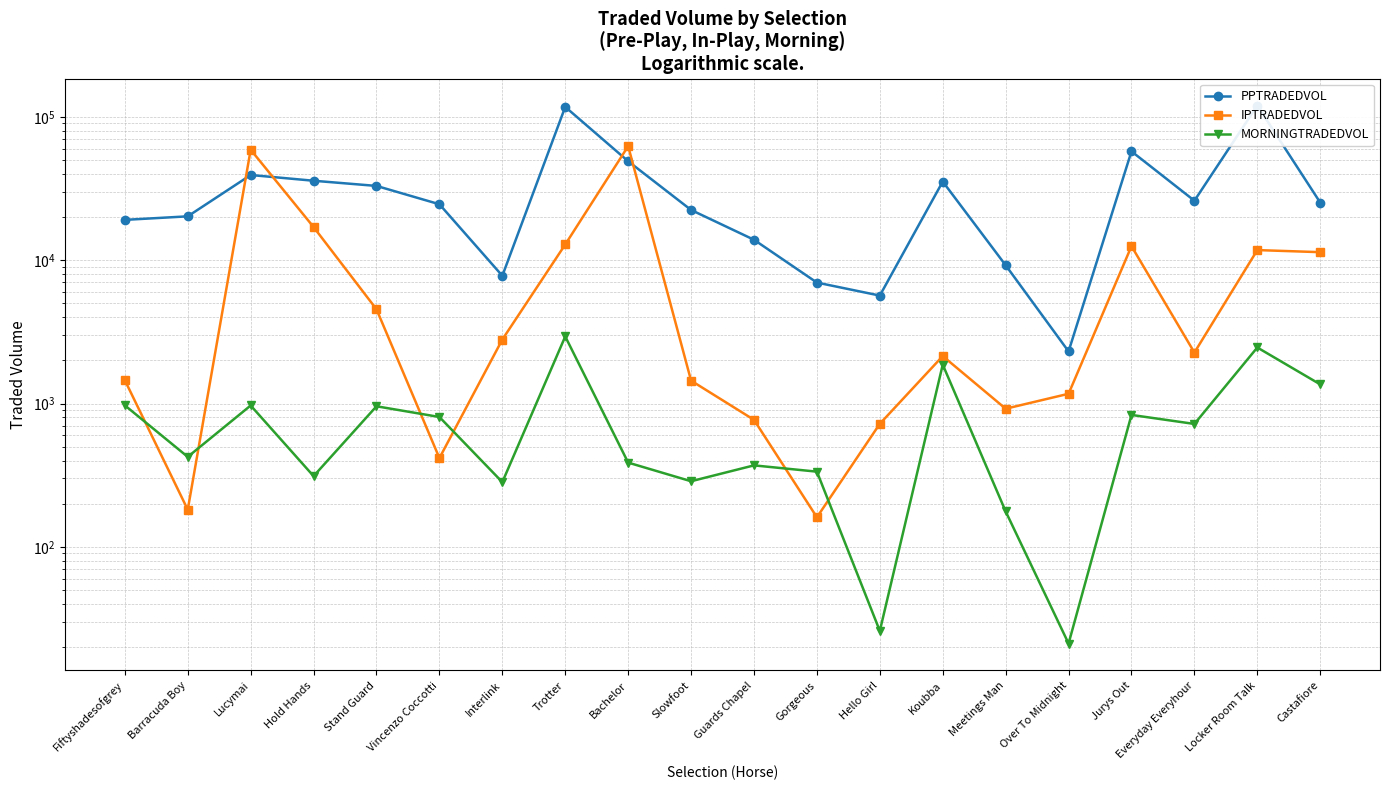

True or false: MORNINGTRADEDVOL and PPTRADEDVOL intersect in this chart.

False